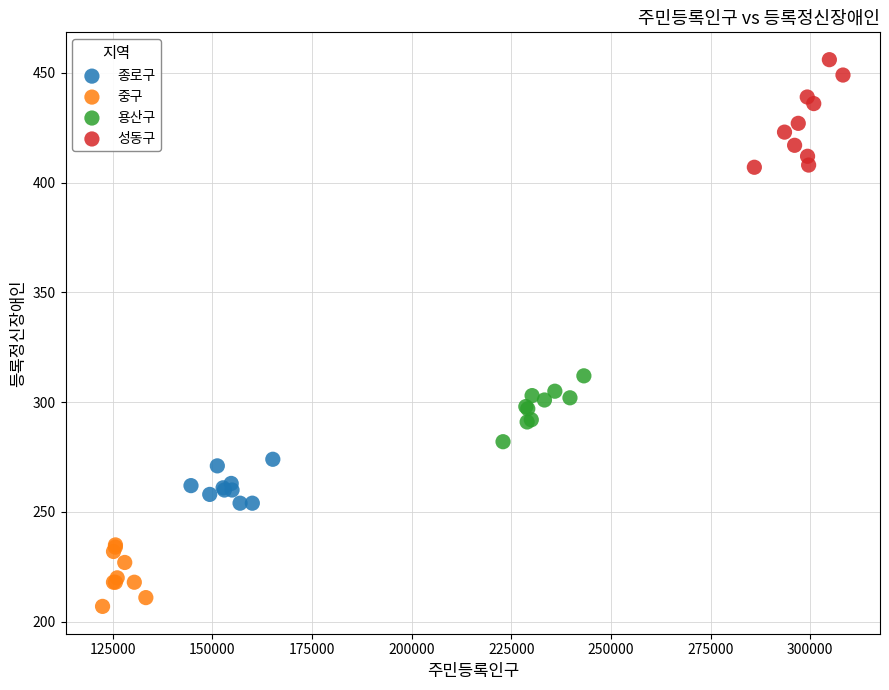

Which series contains the highest Y value?

성동구